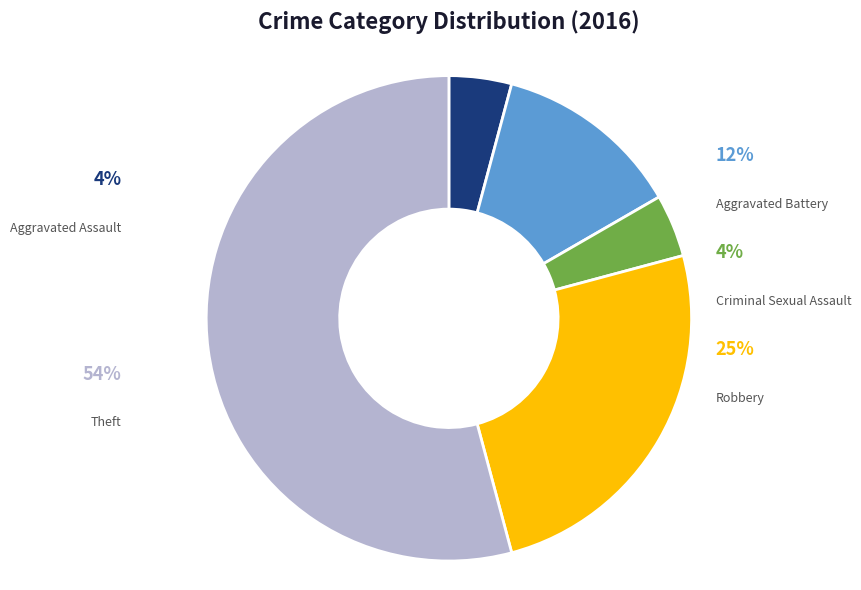

Which slice is the smallest?

Aggravated Assault